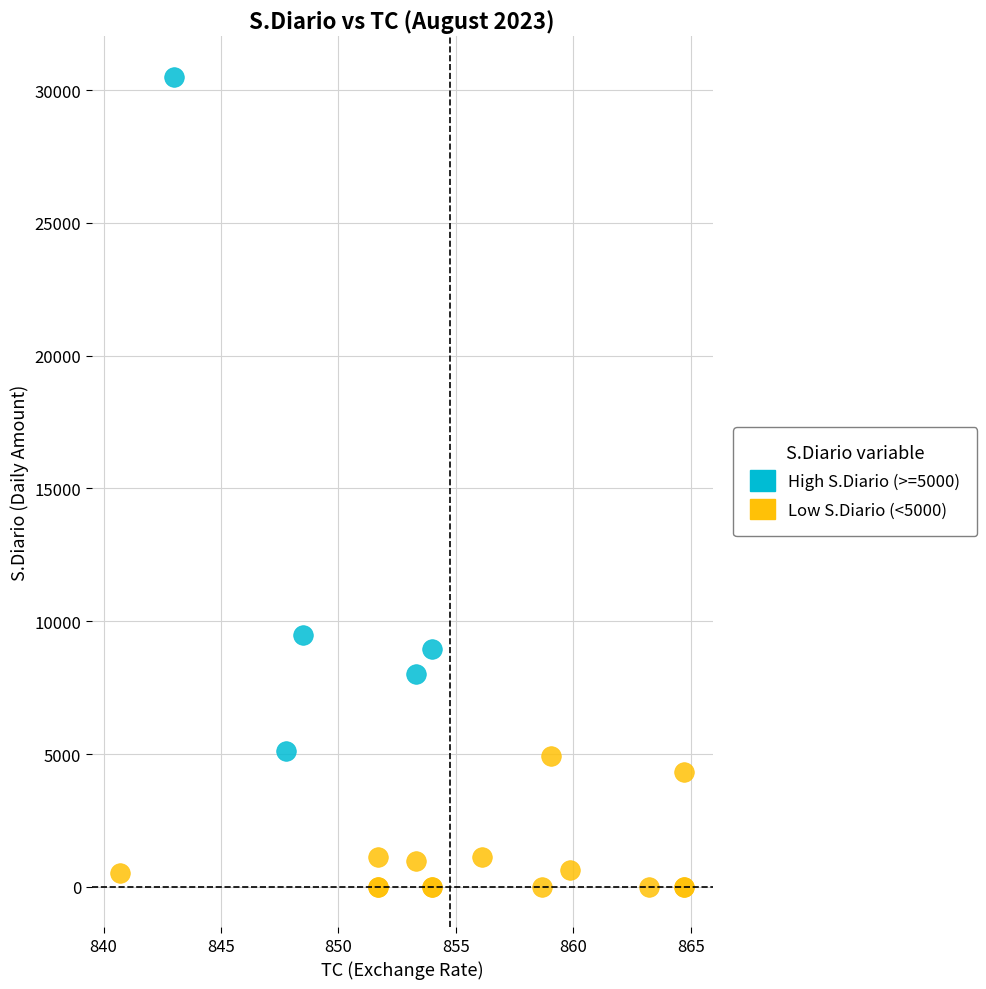

Which series reaches the maximum Y coordinate?

High S.Diario (>=5000)